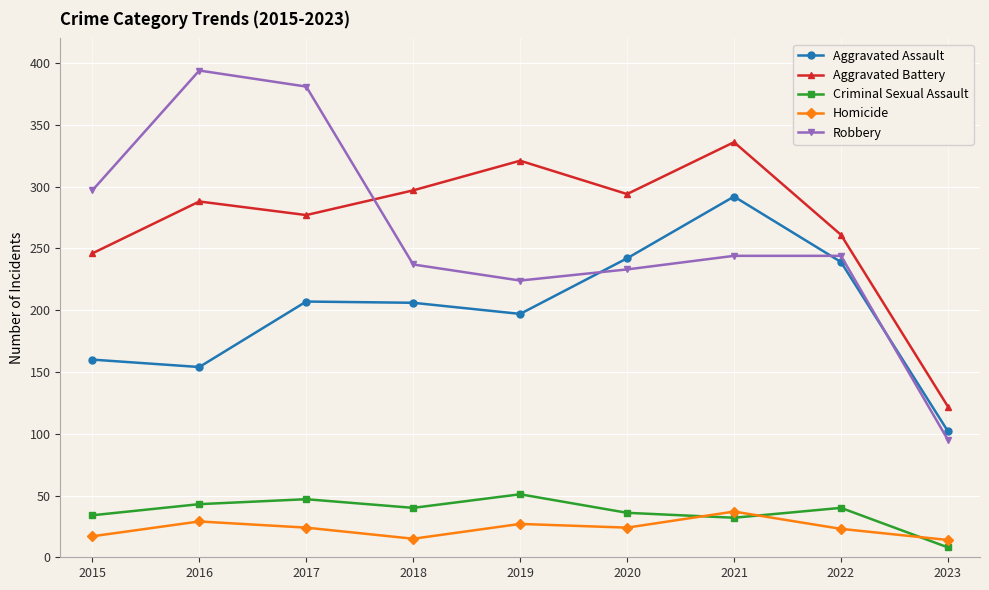

Where does the Aggravated Assault series first go above 206?

2017